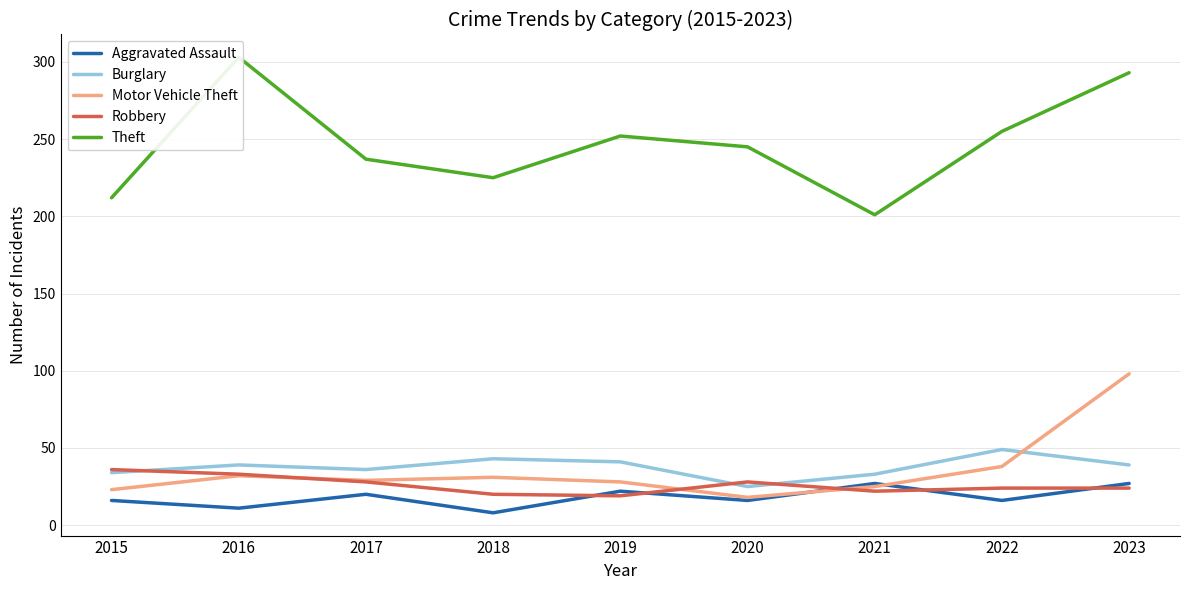

What is the difference between the maximum and second lowest values in the Theft series?

91